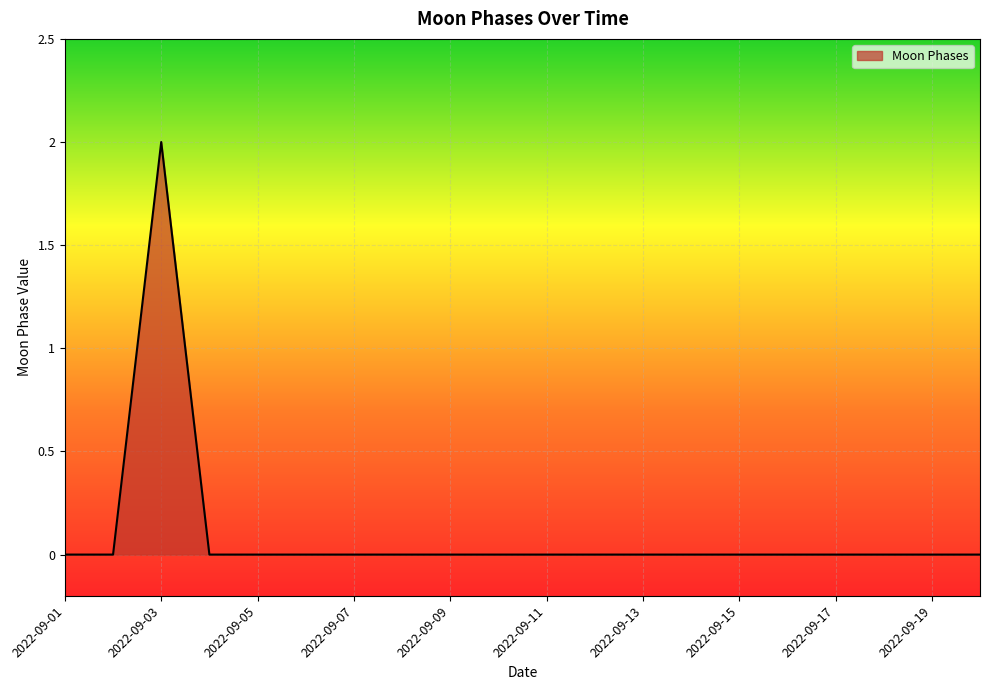

Count the values in the range 0 to 1.

19